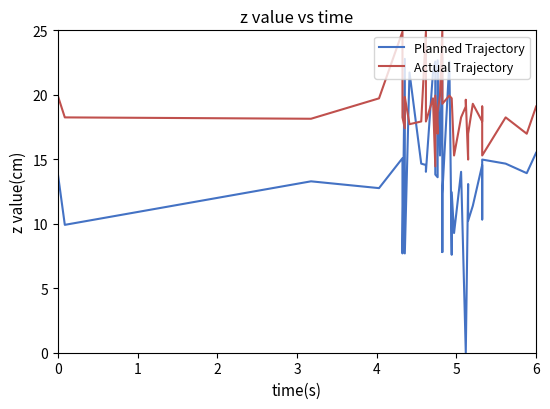

Count the number of data series in this chart.

2